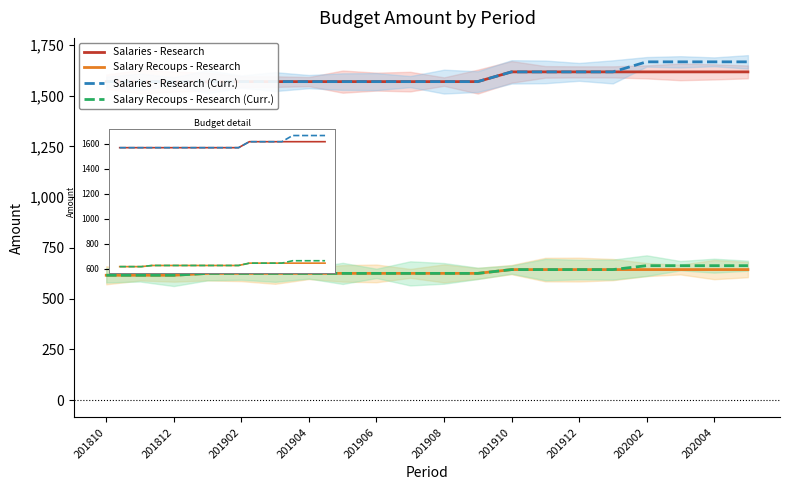

What is the lowest value of the Salaries - Research (Curr.) series?

1569.5